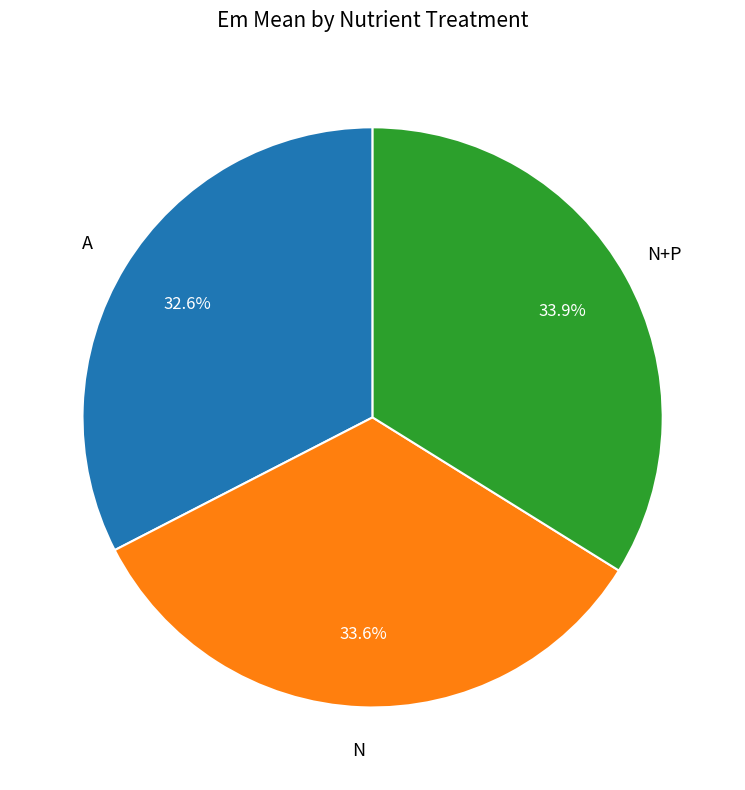

Is there a majority slice in this chart?

No